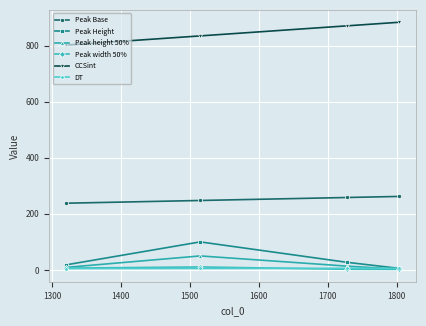

In Peak Height, how many points are higher than both neighbors (excluding endpoints)?

1